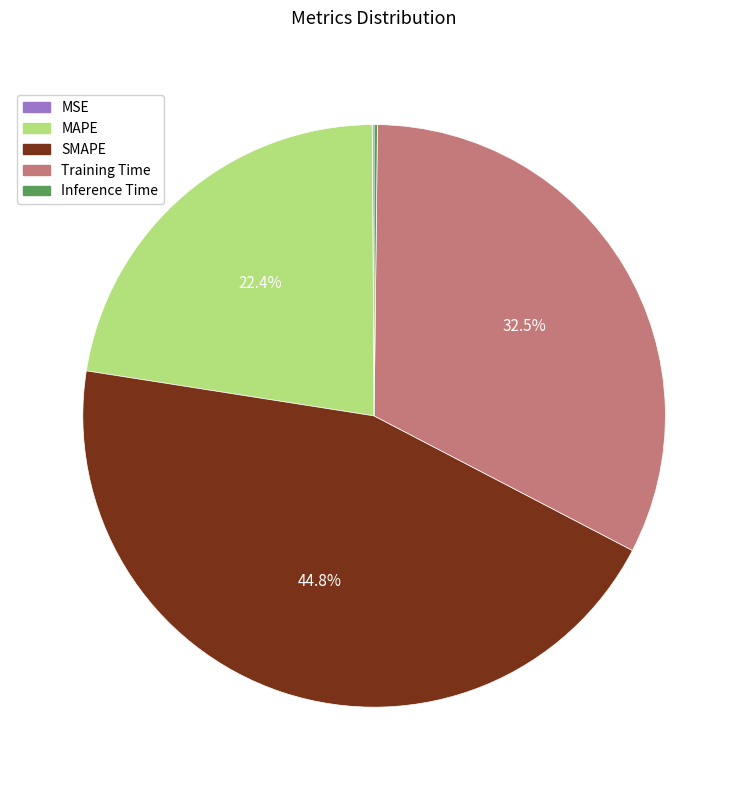

Approximately how many times larger is the value at Training Time compared to SMAPE?

0.7